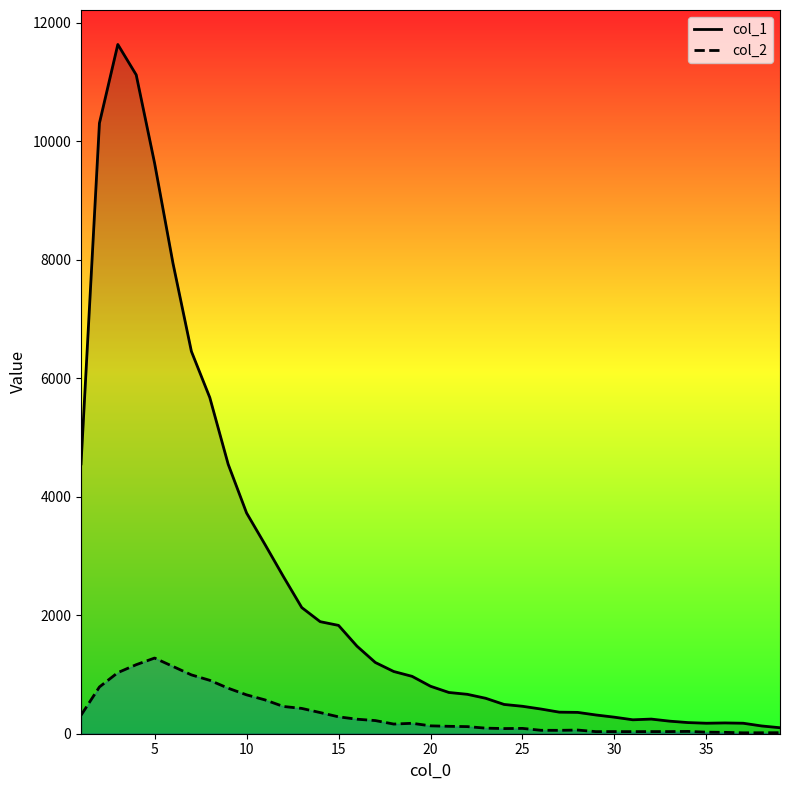

Does the chart have visible grid lines?

No